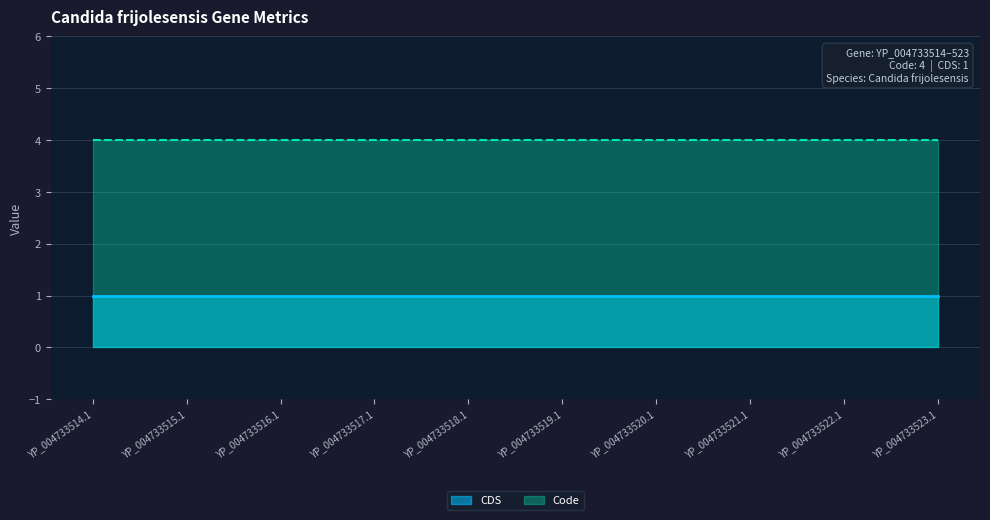

At YP_004733518.1, list the series in order from smallest to largest.

CDS, Code